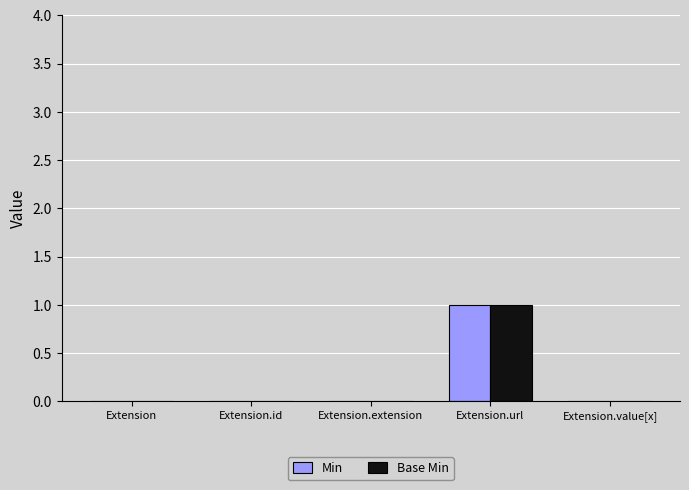

True or false: Base Min has a value of 0 at Extension.

True